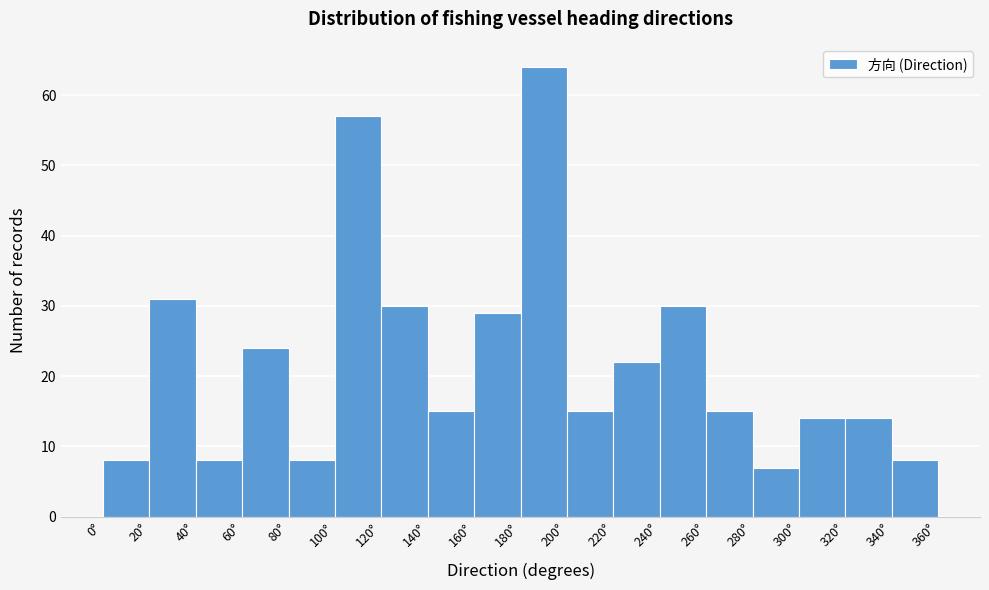

Which range on the x-axis has the tallest bar?

180 to 200